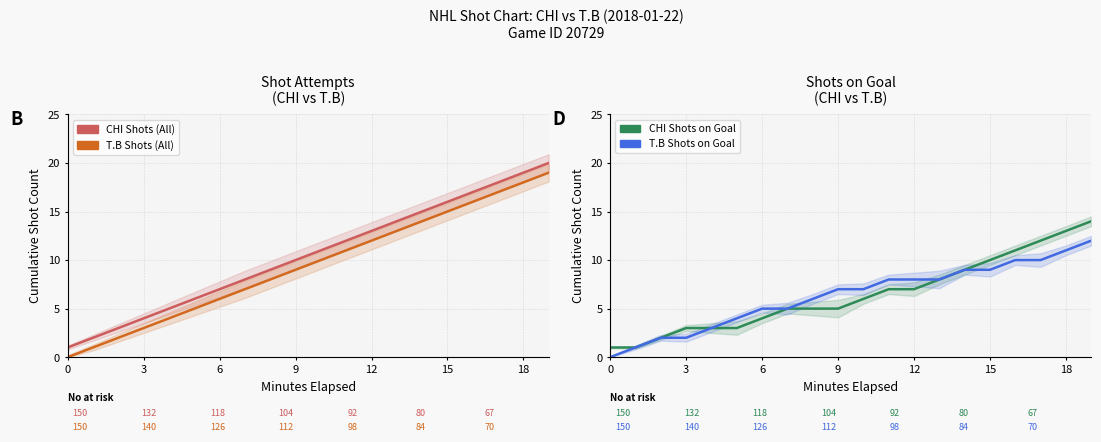

How many values in the CHI Shots (All) series are below 11?

10